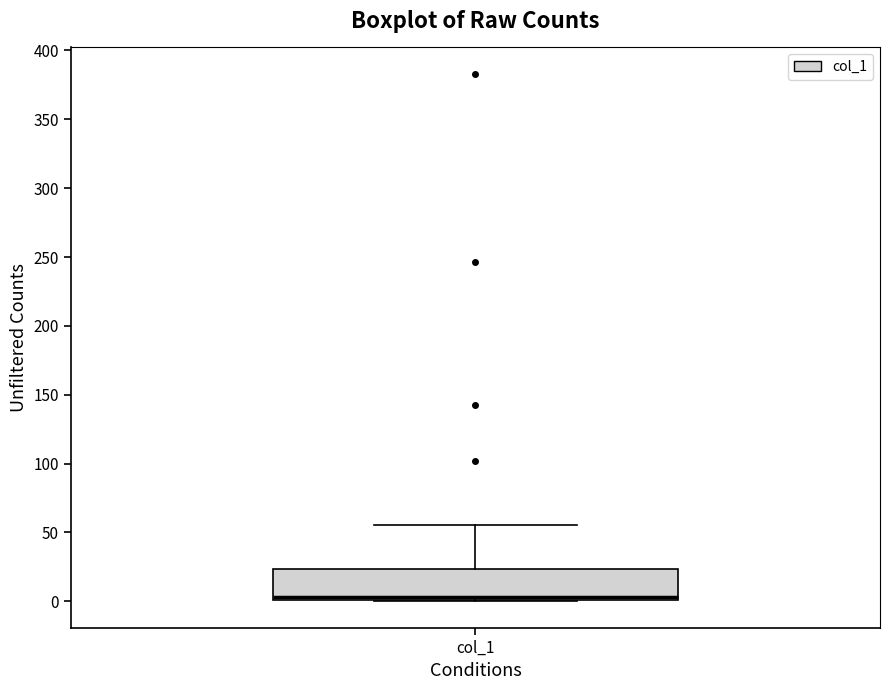

Transcribe this box plot: give where the median line is, the range the box spans, and where the two whiskers end, as read against the y-axis. The values are not printed on the chart, so give them approximately, as read against the axis.

median 5, box 0 to 25, whiskers 0 to 55